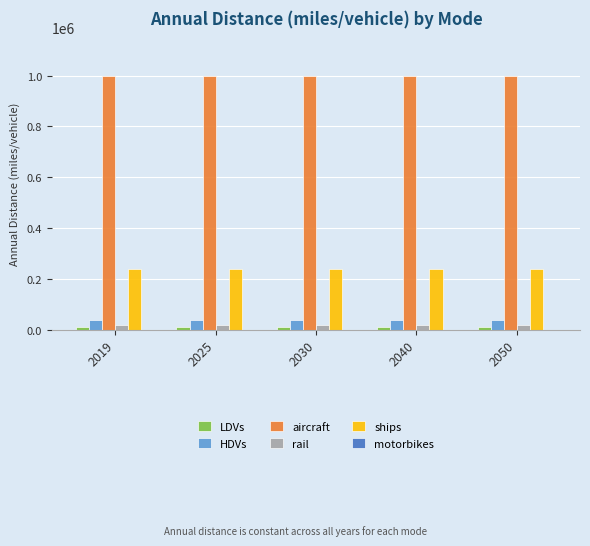

What is the greatest value displayed?

999952.0